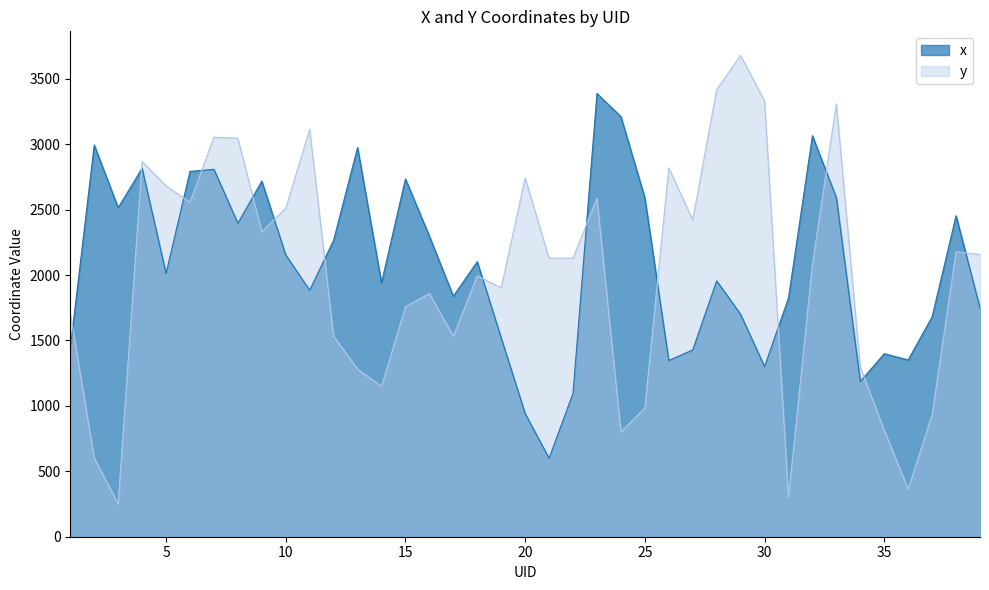

What are all the series names shown in the legend?

x, y